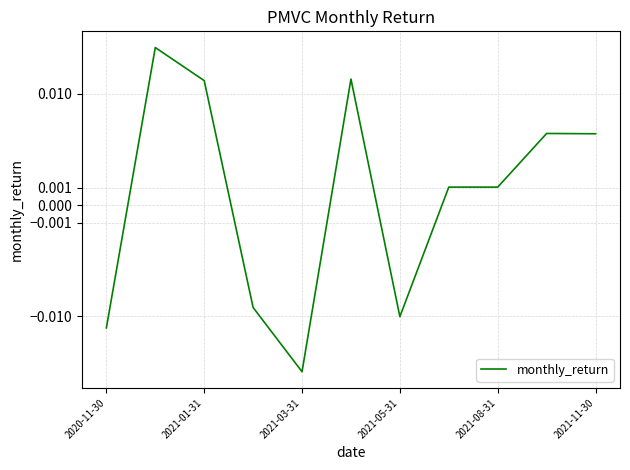

True or false: the data shows 0.0 at 7.

True